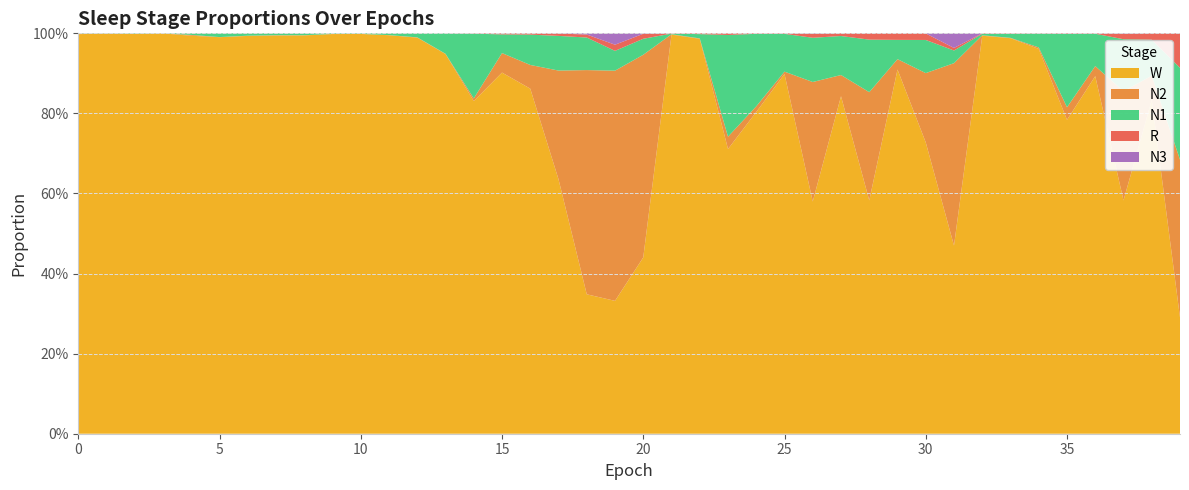

Reading right to left, list all the values displayed in this chart.

N1: 0.2	0.1	0.1	0.1	0.2	0.0	0.0	0.0	0.0	0.1	0.0	0.1	0.1	0.1	0.1	0.2	0.3	0.0	0.0	0.0	0.0	0.1	0.1	0.1	0.0	0.2	0.1	0.0	0.0	0.0	0.0	0.0	0.0	0.0	0.0	0.0	0.0	0.0	0.0	0.0
N2: 0.4	0.1	0.3	0.0	0.0	0.0	0.0	0.0	0.5	0.2	0.0	0.3	0.1	0.3	0.0	0.0	0.0	0.0	0.0	0.5	0.6	0.6	0.3	0.1	0.0	0.0	0.0	0.0	0.0	0.0	0.0	0.0	0.0	0.0	0.0	0.0	0.0	0.0	0.0	0.0
N3: 0.0	0.0	0.0	0.0	0.0	0.0	0.0	0.0	0.0	0.0	0.0	0.0	0.0	0.0	0.0	0.0	0.0	0.0	0.0	0.0	0.0	0.0	0.0	0.0	0.0	0.0	0.0	0.0	0.0	0.0	0.0	0.0	0.0	0.0	0.0	0.0	0.0	0.0	0.0	0.0
R: 0.1	0.0	0.0	0.0	0.0	0.0	0.0	0.0	0.0	0.0	0.0	0.0	0.0	0.0	0.0	0.0	0.0	0.0	0.0	0.0	0.0	0.0	0.0	0.0	0.0	0.0	0.0	0.0	0.0	0.0	0.0	0.0	0.0	0.0	0.0	0.0	0.0	0.0	0.0	0.0
W: 0.3	0.8	0.6	0.9	0.8	1.0	1.0	1.0	0.5	0.7	0.9	0.6	0.8	0.6	0.9	0.8	0.7	1.0	1.0	0.4	0.3	0.3	0.6	0.9	0.9	0.8	0.9	1.0	1.0	1.0	1.0	1.0	1.0	1.0	1.0	1.0	1.0	1.0	1.0	1.0